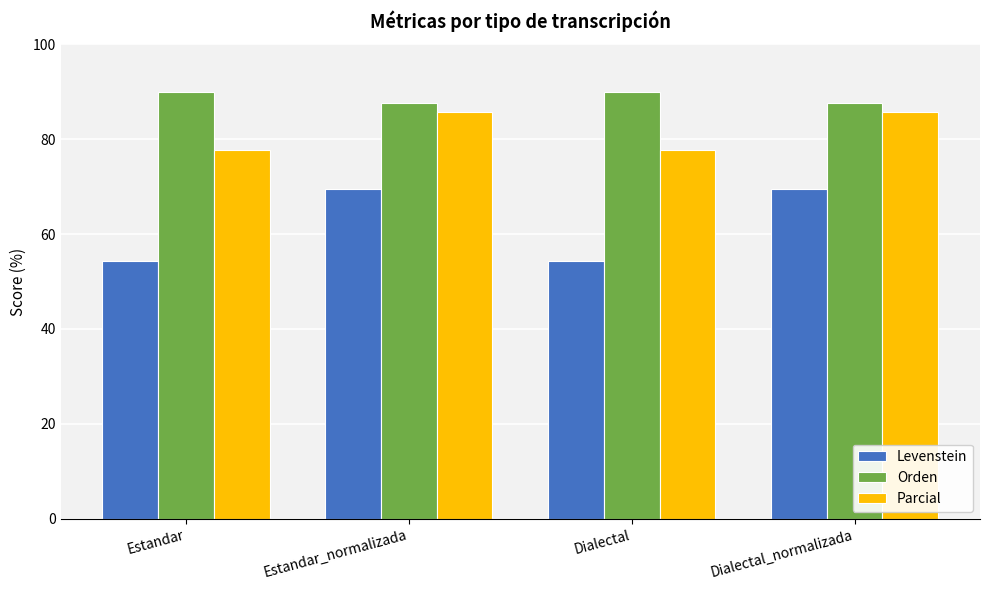

What is the lowest value of the Orden series?

87.6